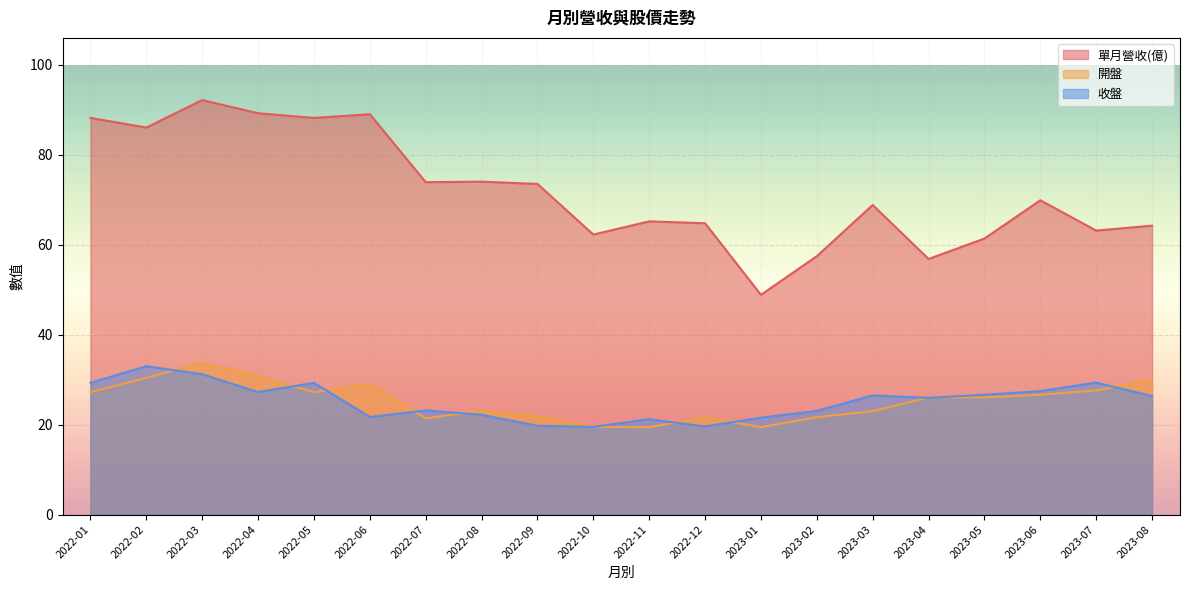

What is the sum of the 開盤 values at 2023-04 and 2022-02?

56.5